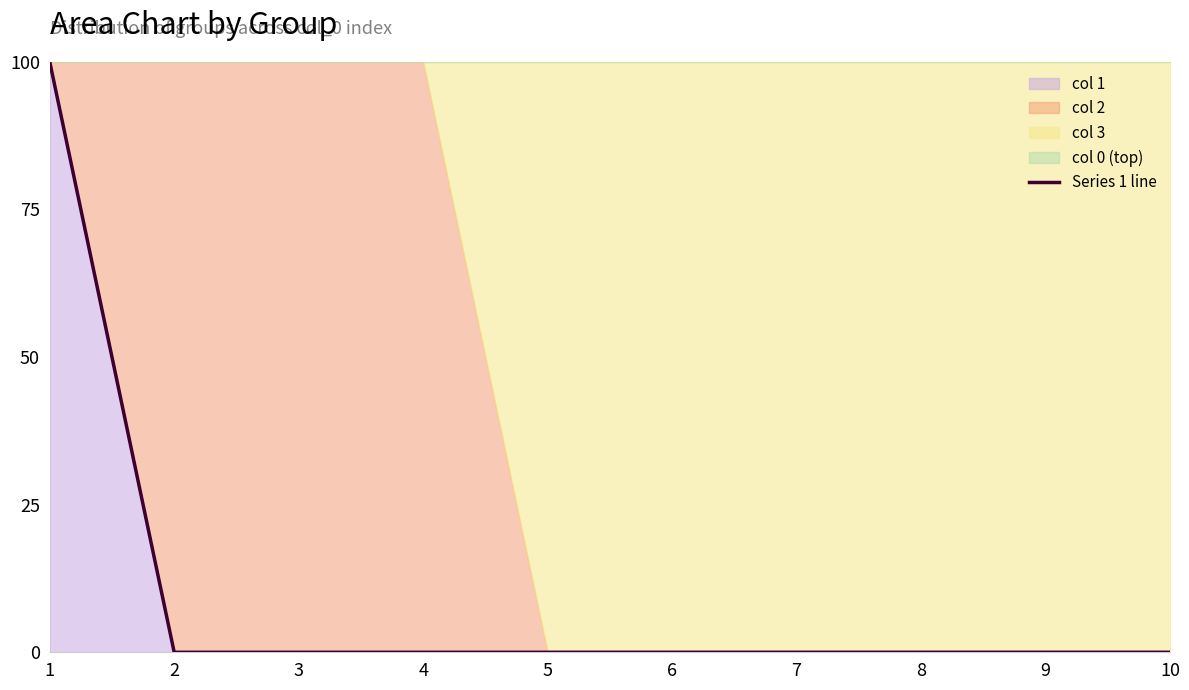

The chart shows a value of 0 at 5. True or false?

True